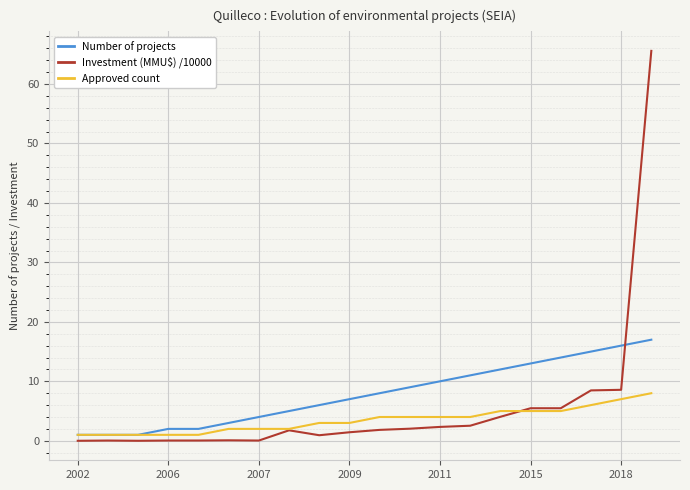

Which series has the largest range (max minus min)?

Investment (MMU$) /10000